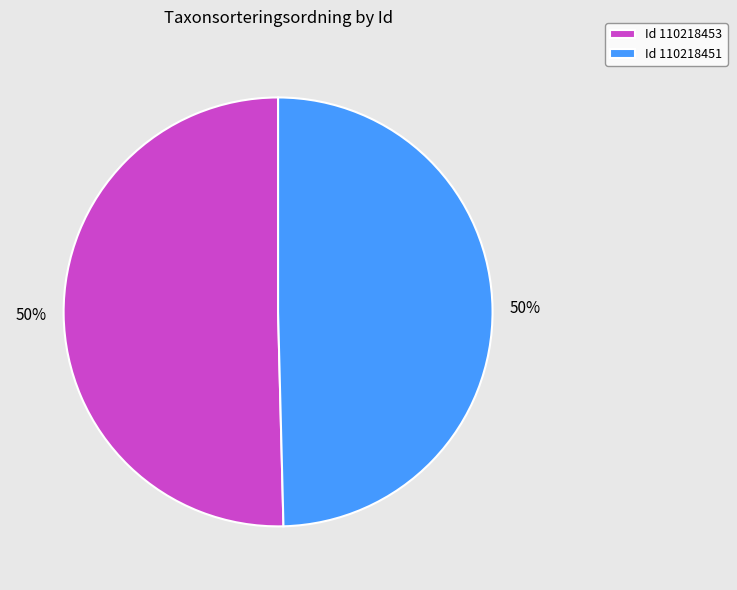

Approximately how many times larger is the value at Id 110218451 compared to Id 110218453?

1.0